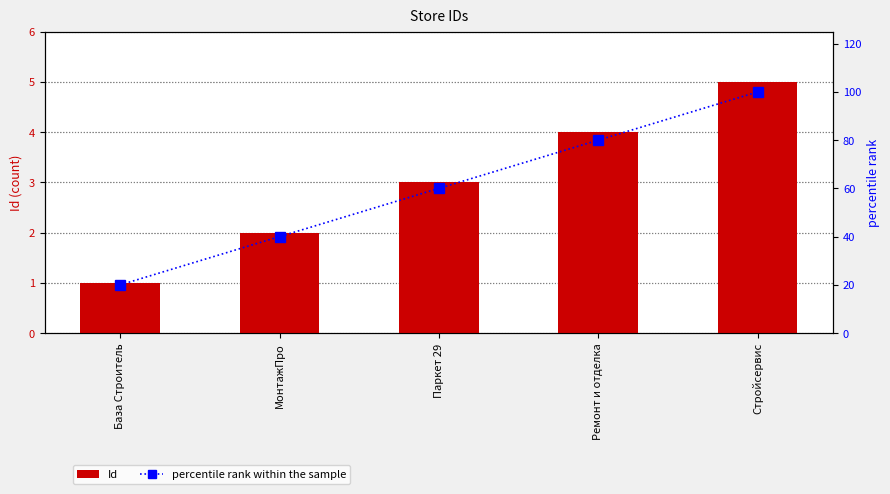

Where does the percentile rank within the sample series first go above 60?

Ремонт и отделка